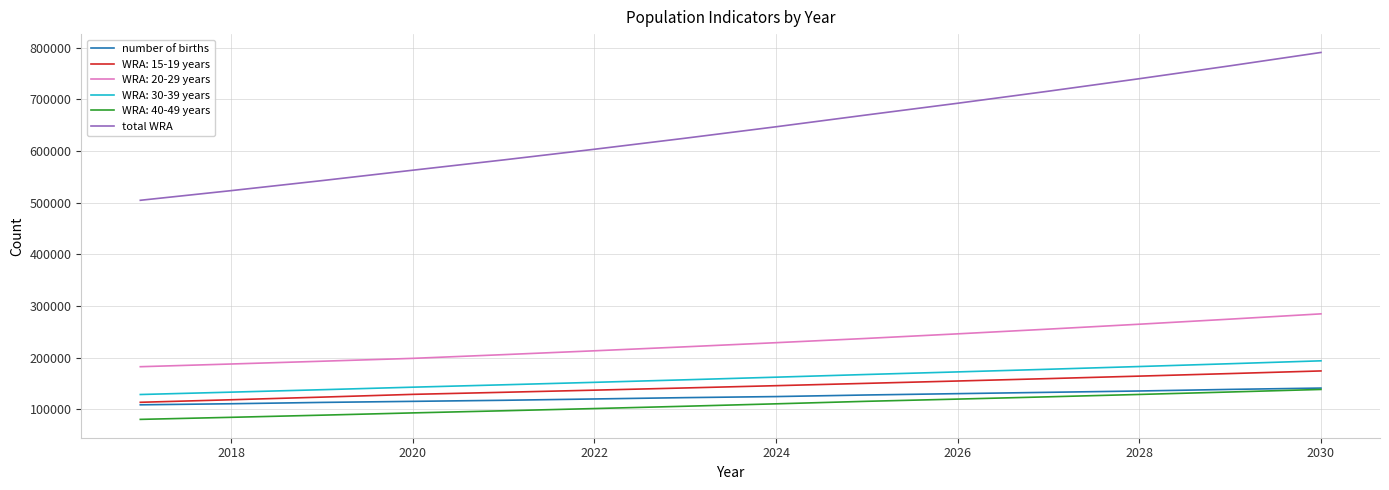

What is the minimum value for total WRA?

504525.7